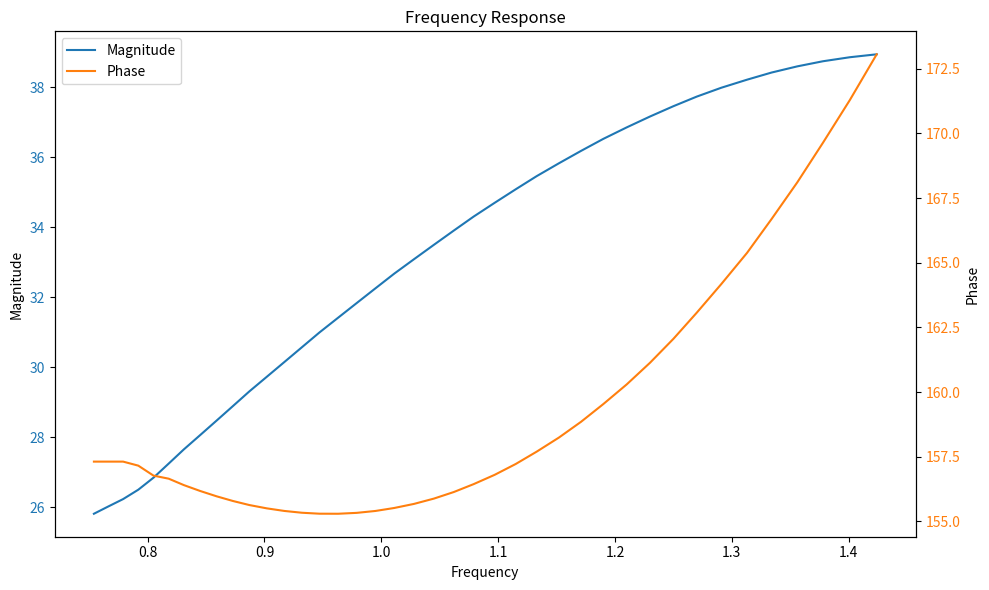

Is this an area chart (filled region under the line)?

No